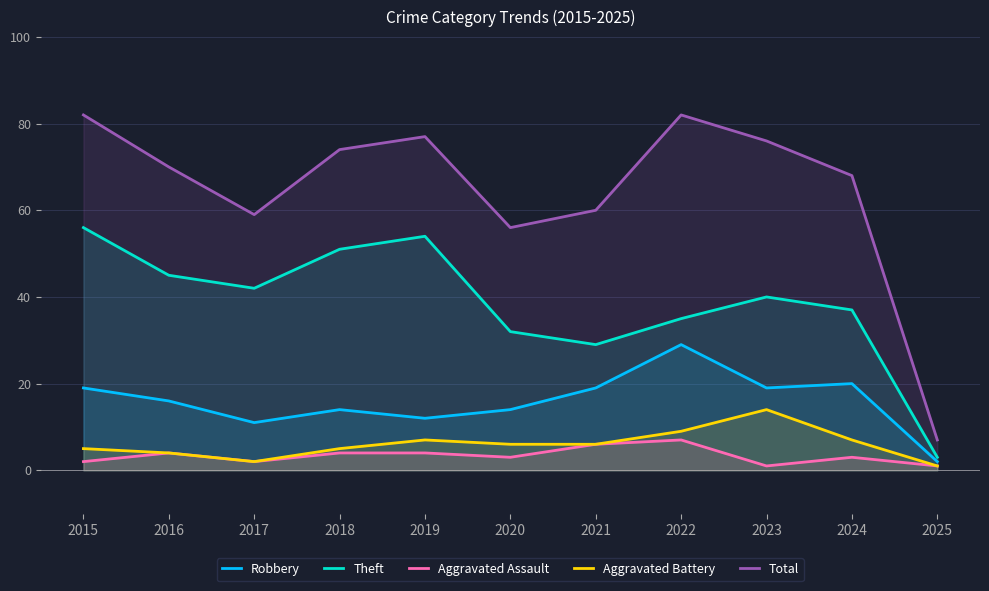

How many categories are shown in the chart?

11